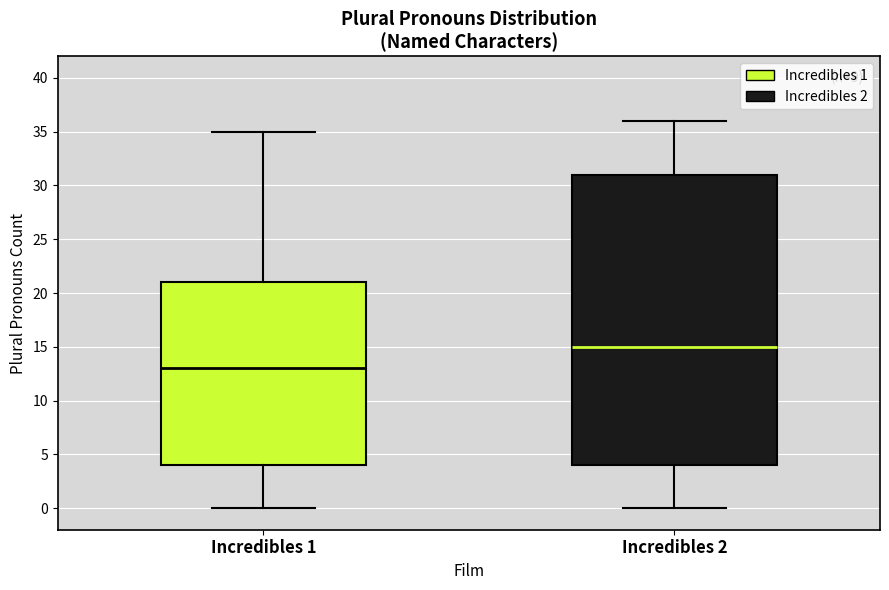

Which box has the lowest median line?

Incredibles 1